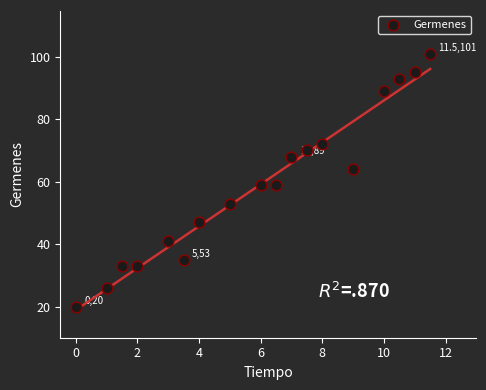

What is the range of Y values (max minus min)?

81